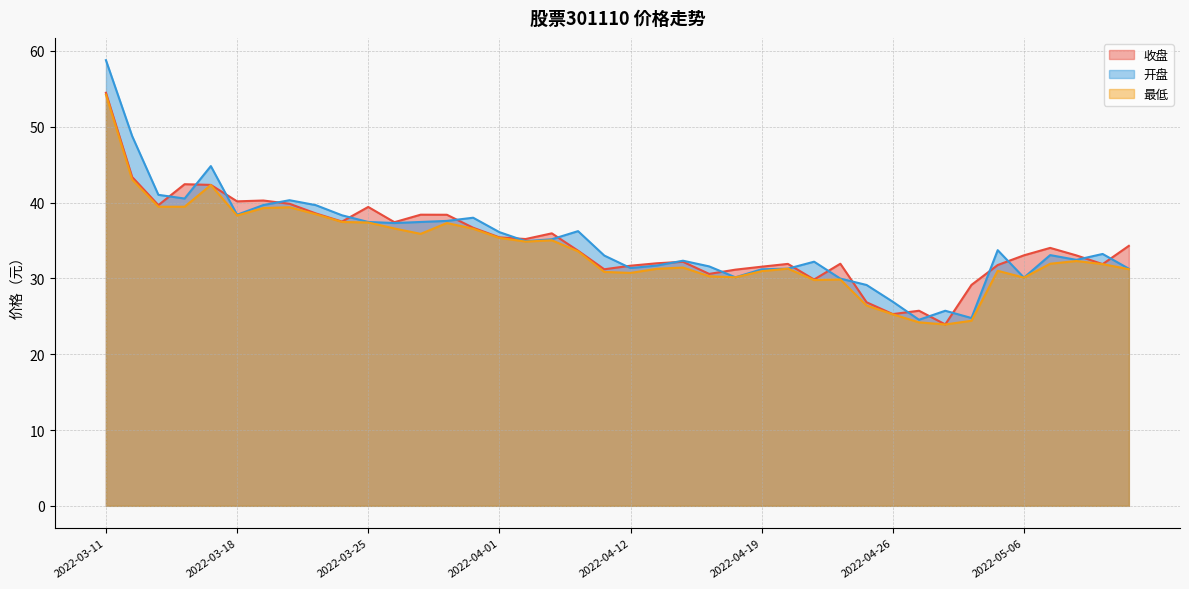

Rank the series by their average value, from lowest to highest.

最低, 收盘, 开盘